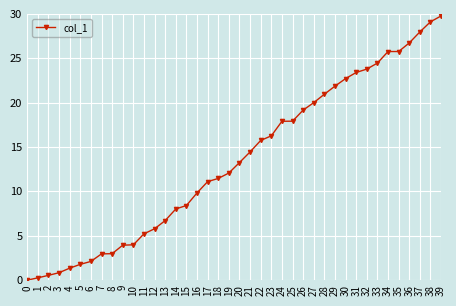

What is the change in value from 38 to 39?

+0.7